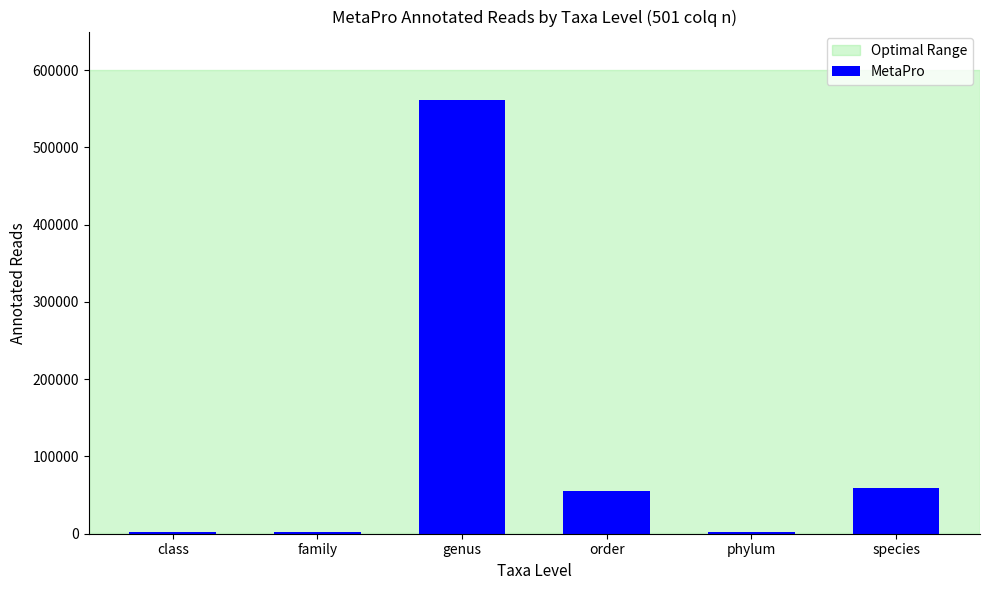

The chart shows a value of 75166 at order. True or false?

False